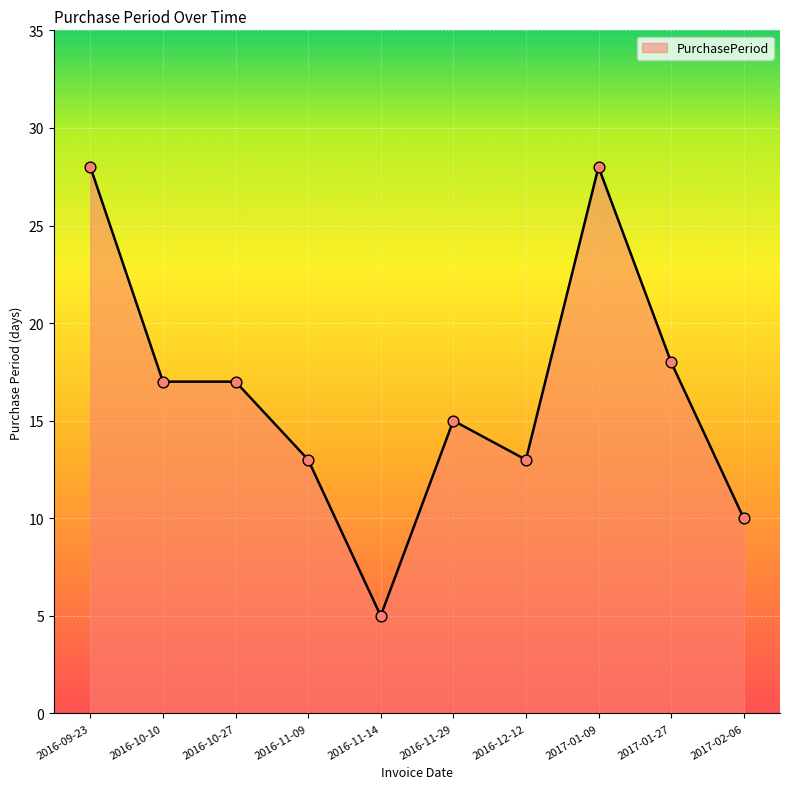

Approximately how many times larger is the value at 2016-11-14 compared to 2016-11-29?

0.3